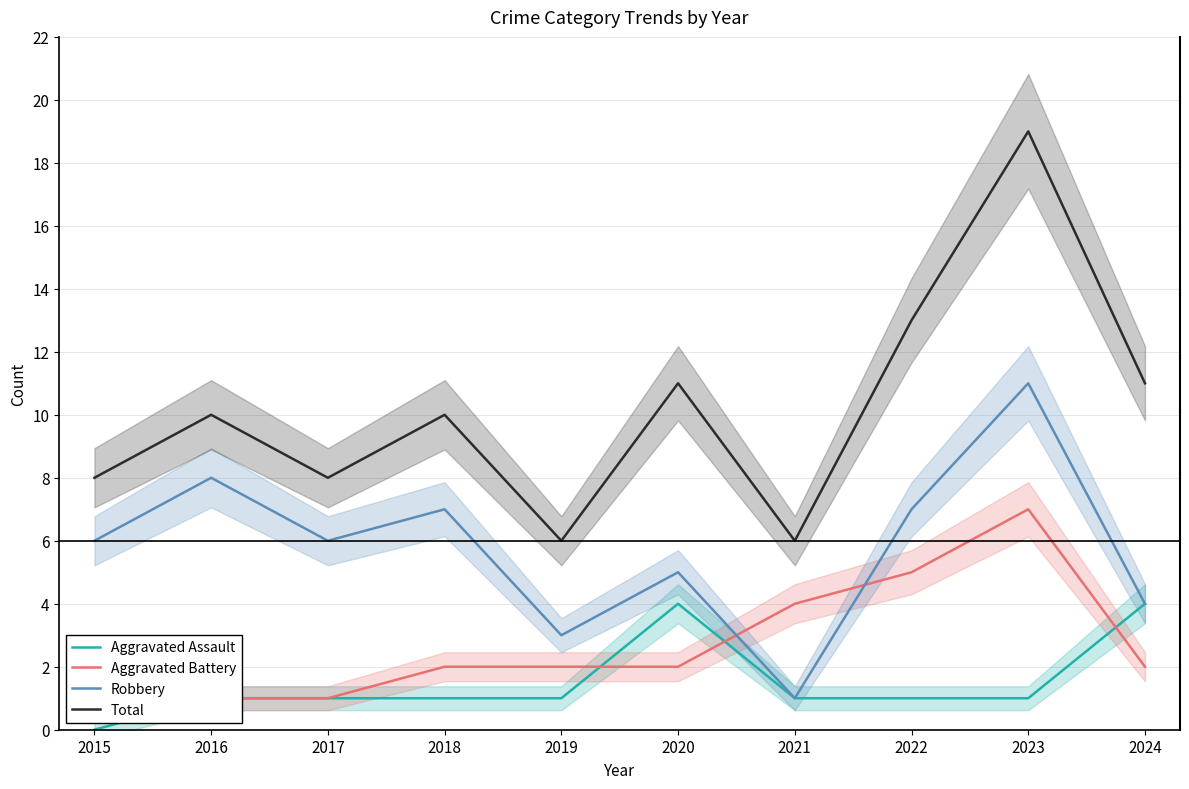

Is the value of Aggravated Battery at 2018 greater than the value of Robbery at 2024?

No